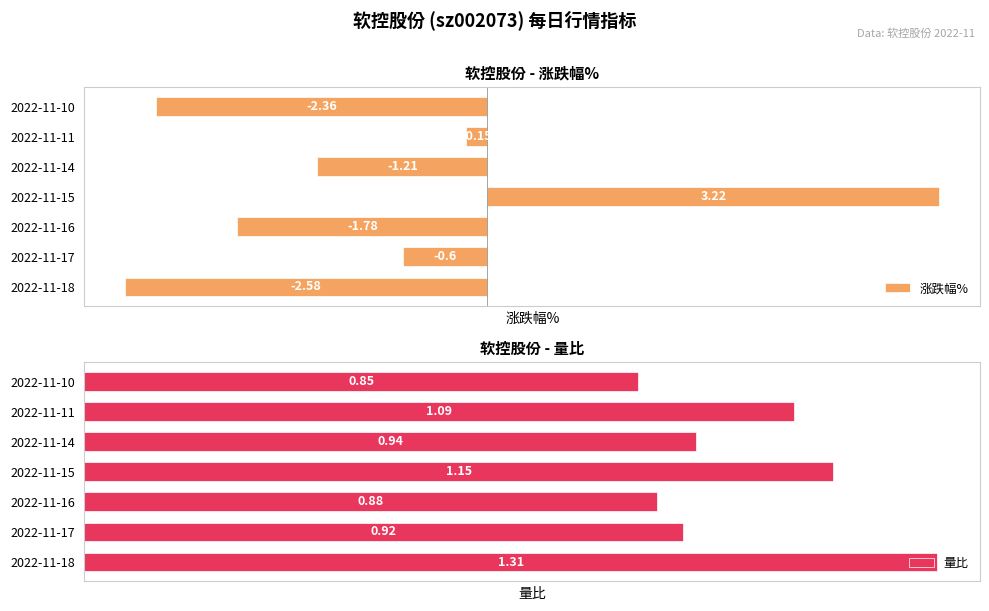

List the labels in order of 涨跌幅% value, smallest first.

2022-11-18, 2022-11-10, 2022-11-16, 2022-11-14, 2022-11-17, 2022-11-11, 2022-11-15